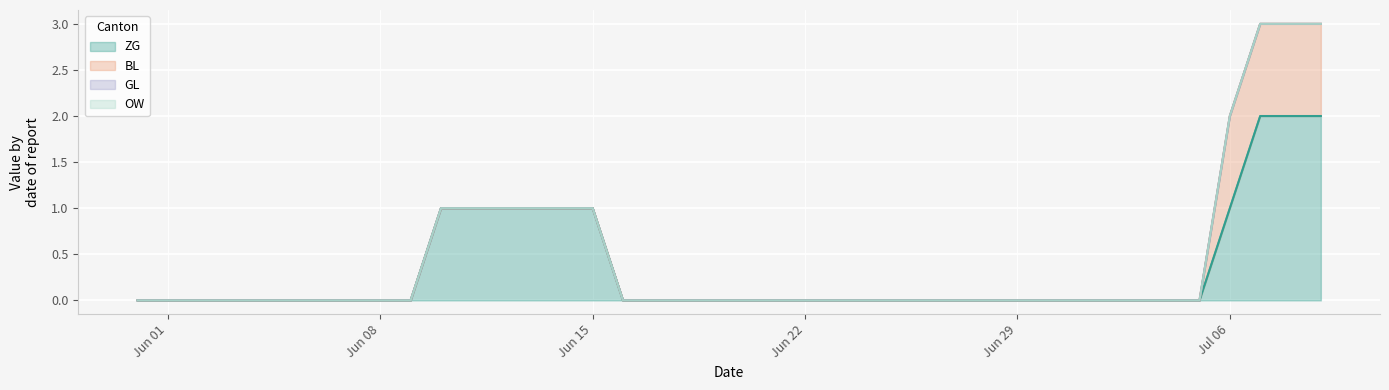

True or false: ZG and OW intersect in this chart.

False